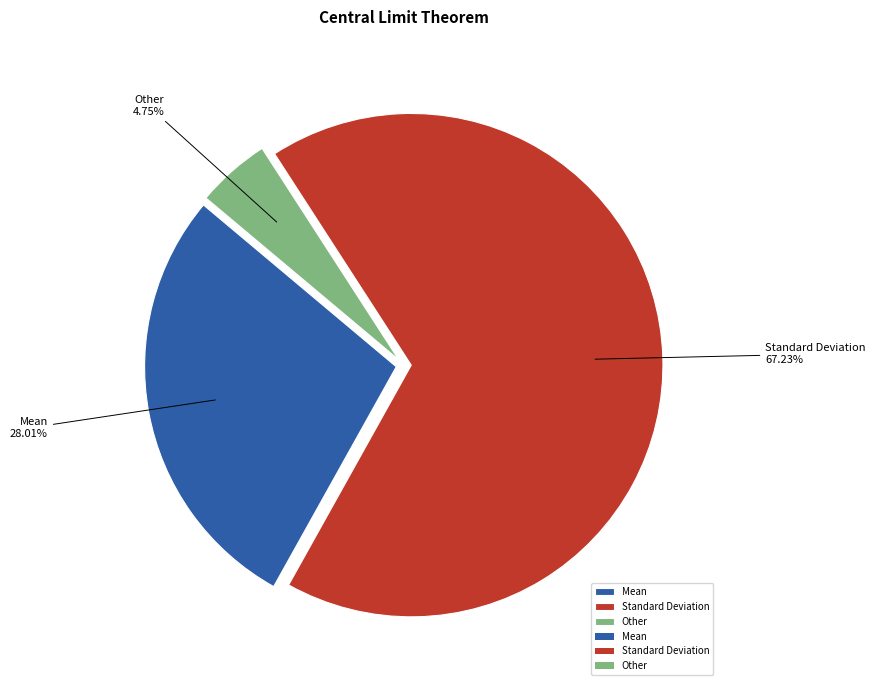

To the nearest percent, what portion does Standard Deviation represent?

67%